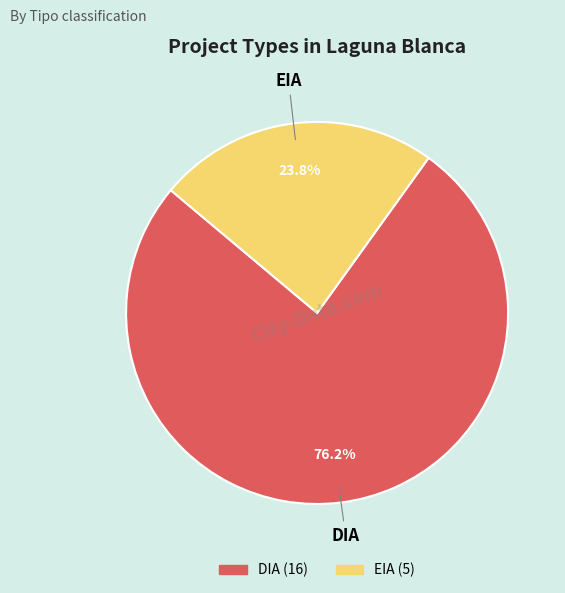

To the nearest percent, what portion does EIA represent?

24%